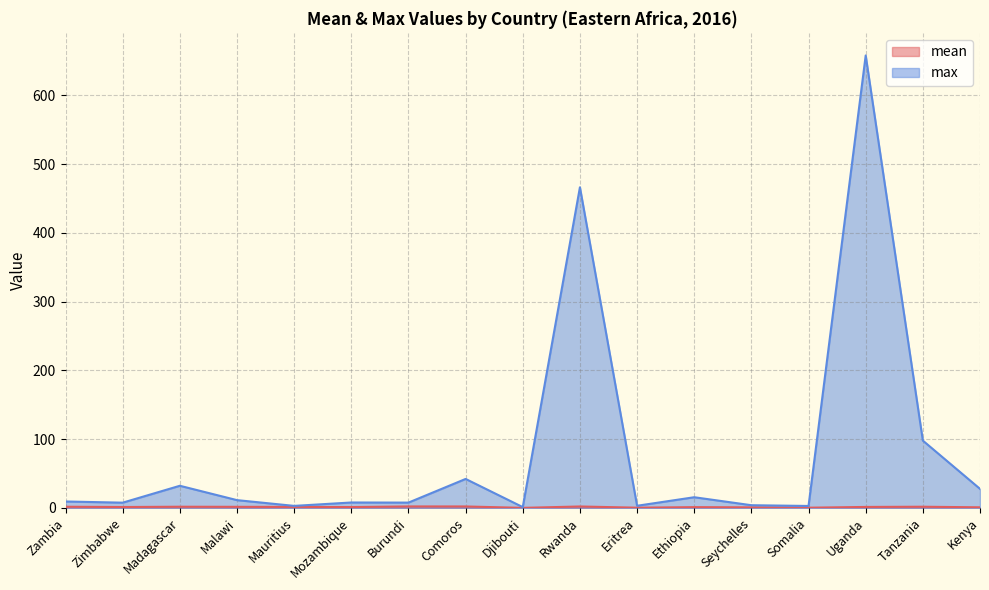

Is it true that mean equals 0.0 at Djibouti?

False